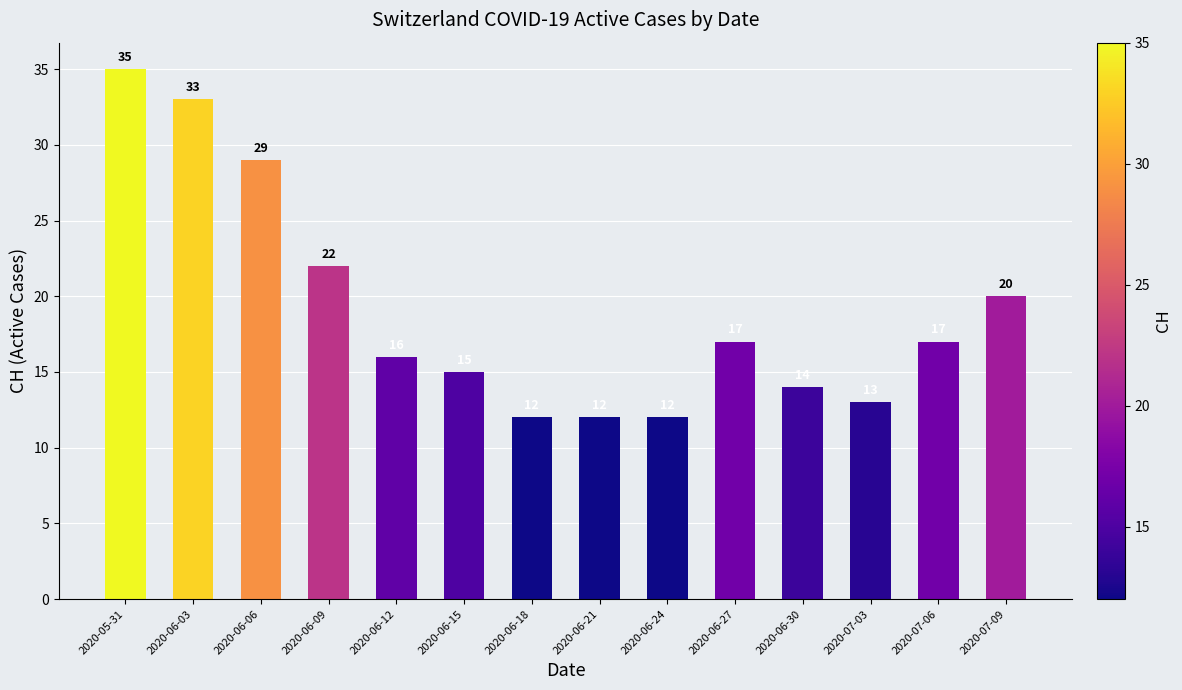

At which label does the data first exceed 17?

2020-05-31